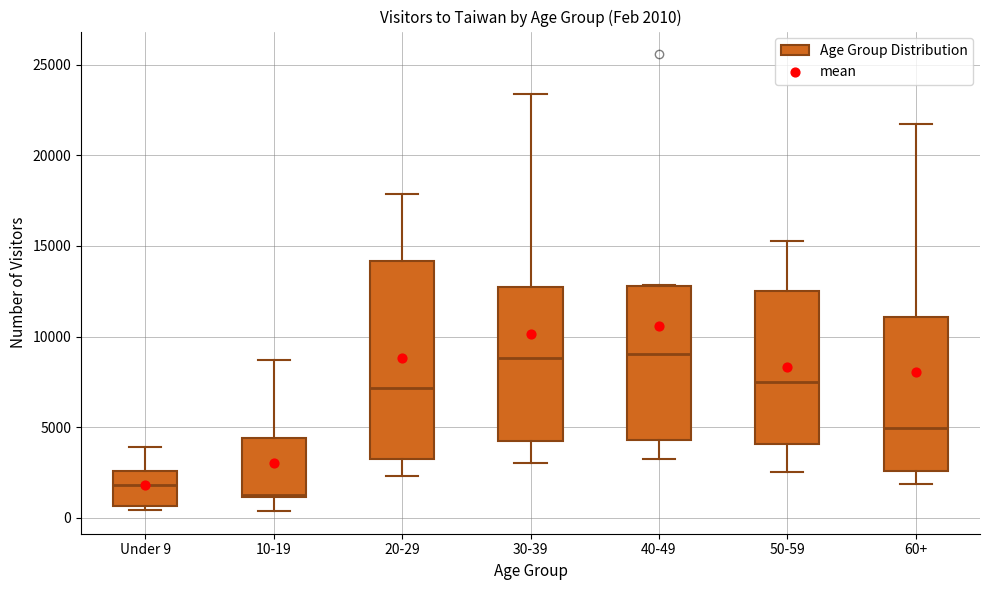

Which box is the tallest, from its lower edge to its upper edge?

20-29